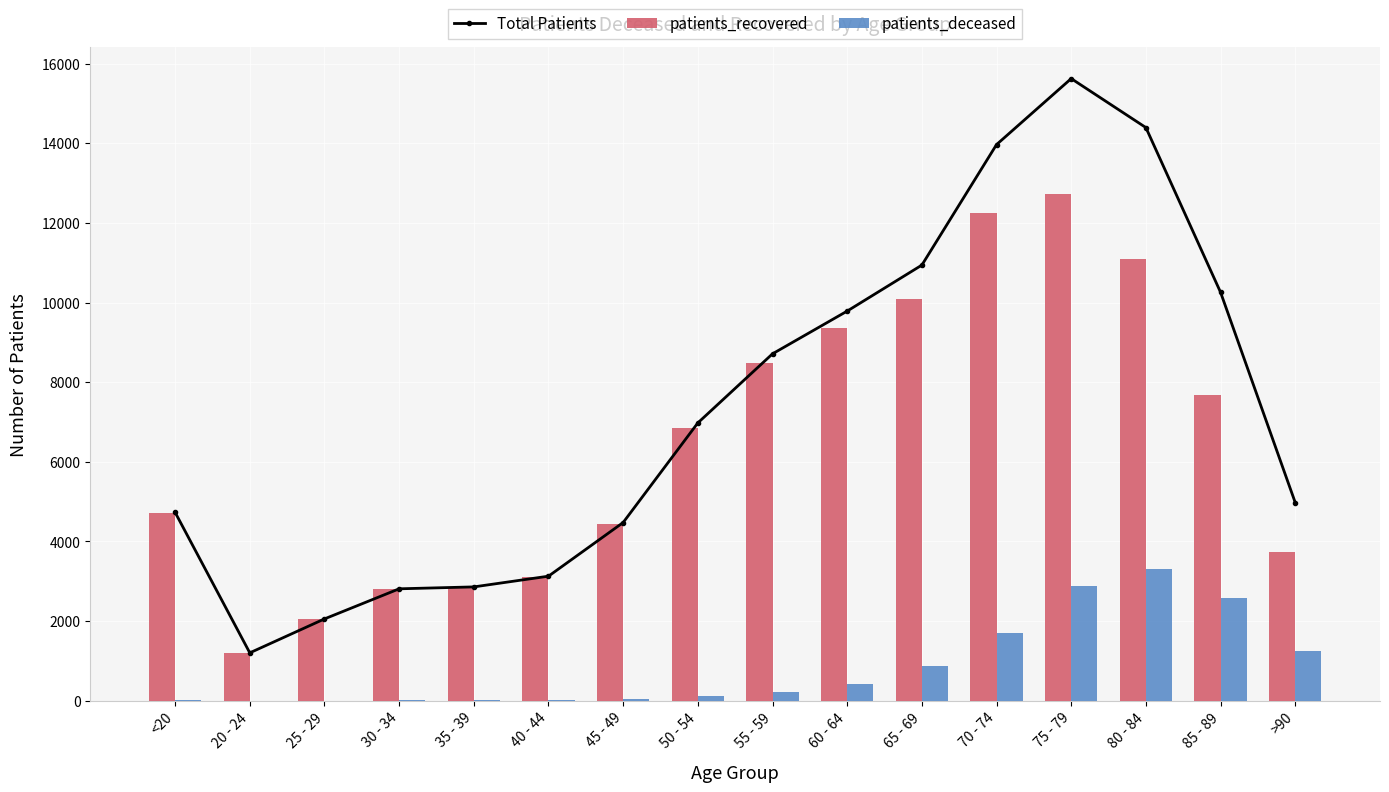

What is the label of the 11th bar from the right?

40 - 44